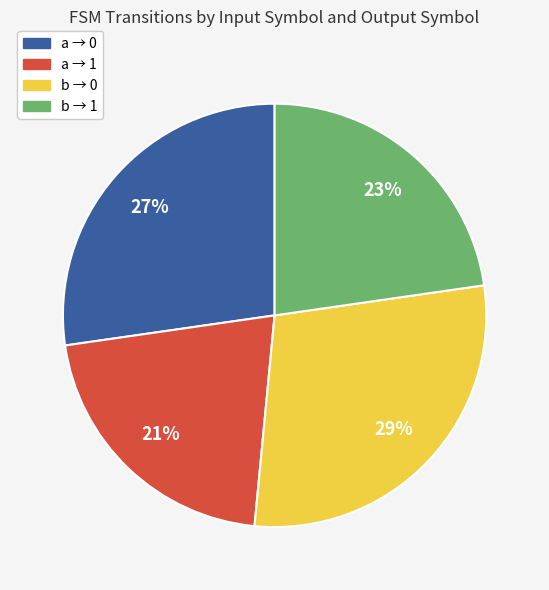

Does any single category account for the majority?

No